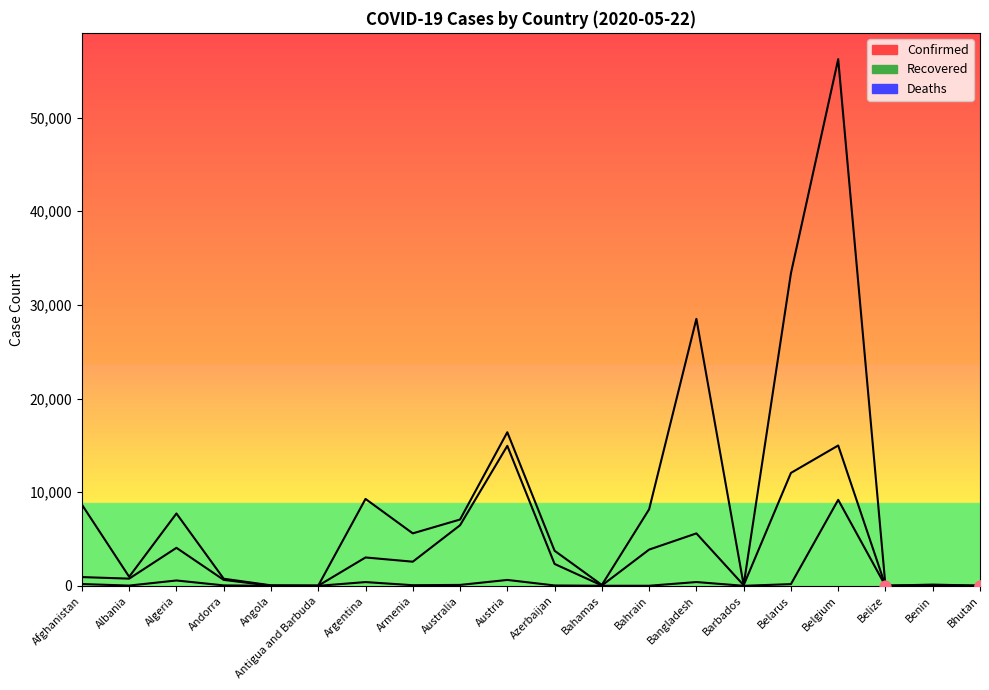

At which category is the sum across all series the highest?

Belgium